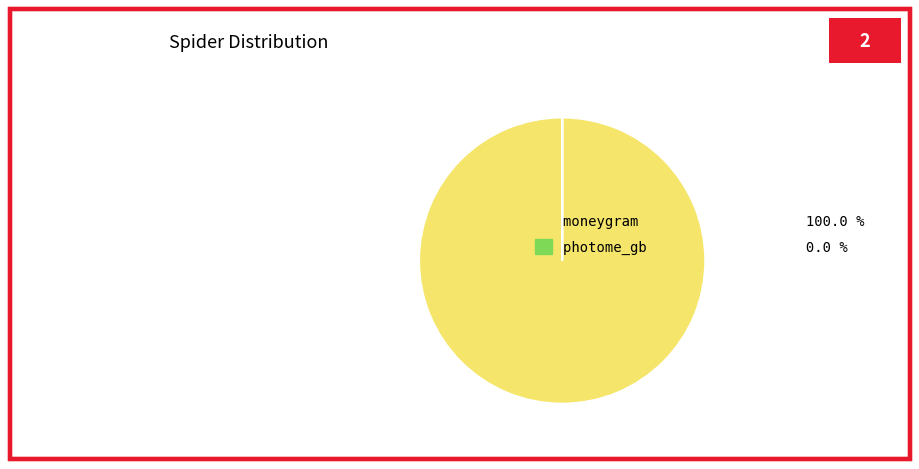

Is moneygram 100.0 % the majority of the pie?

Yes